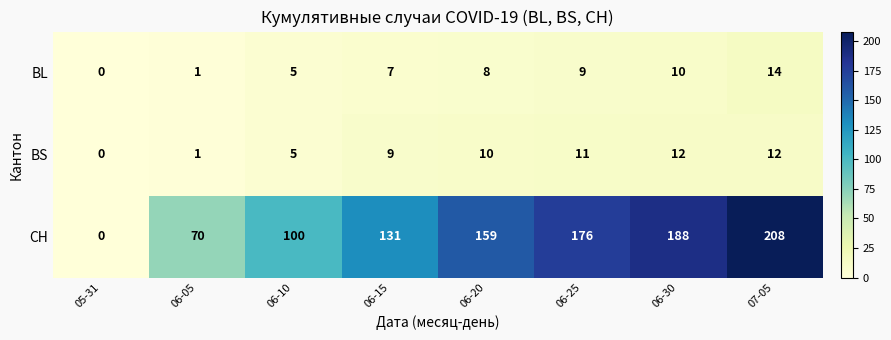

What is the total value across all series at 06-10?

110